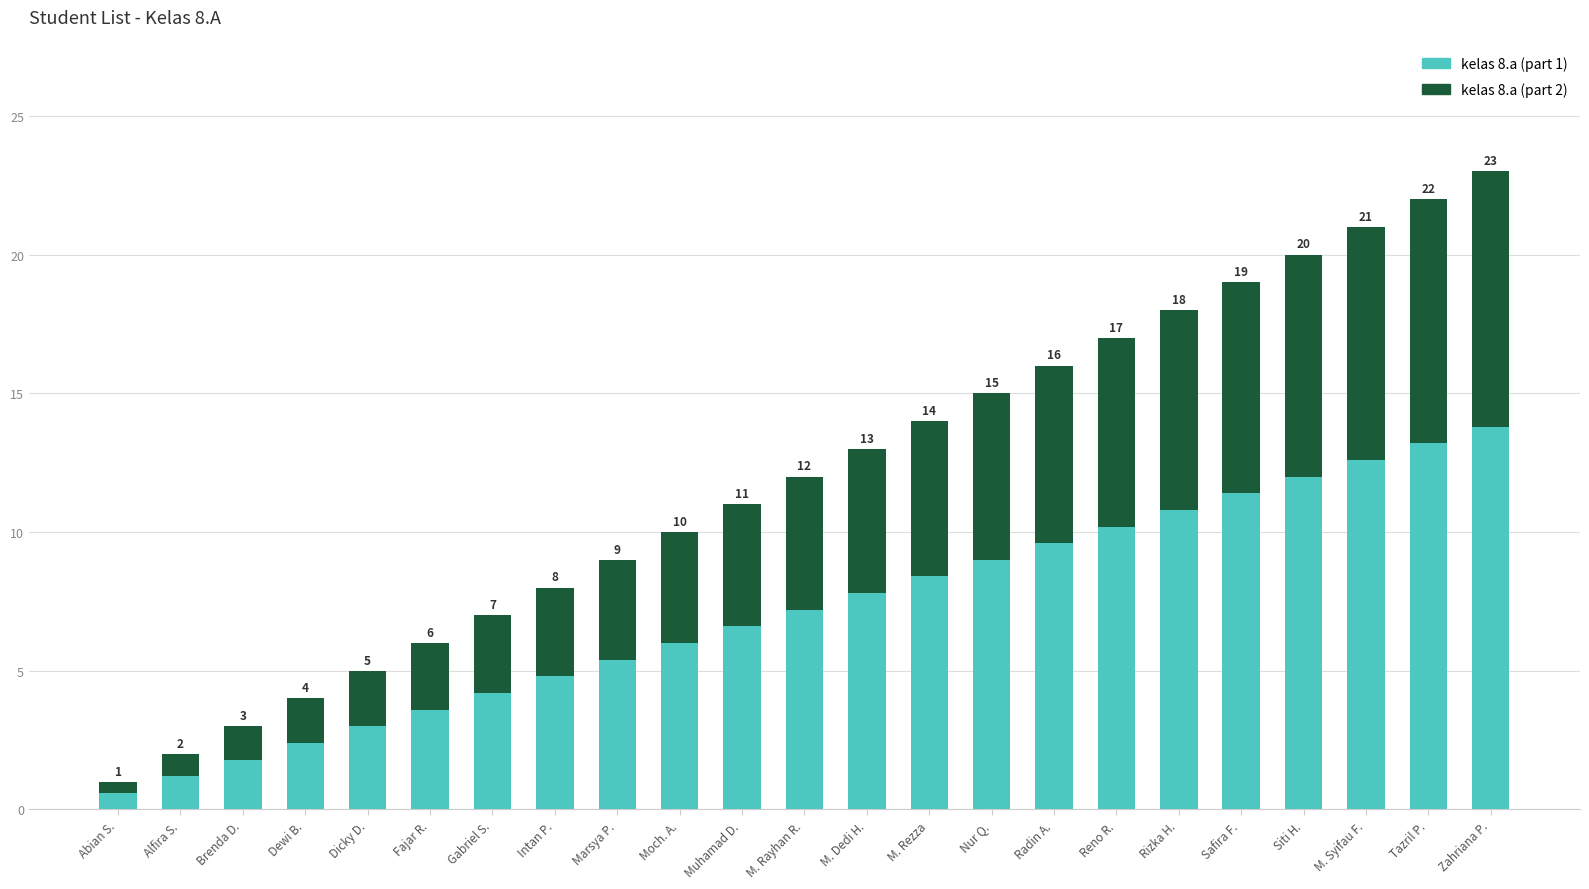

How many bars are there in total?

23